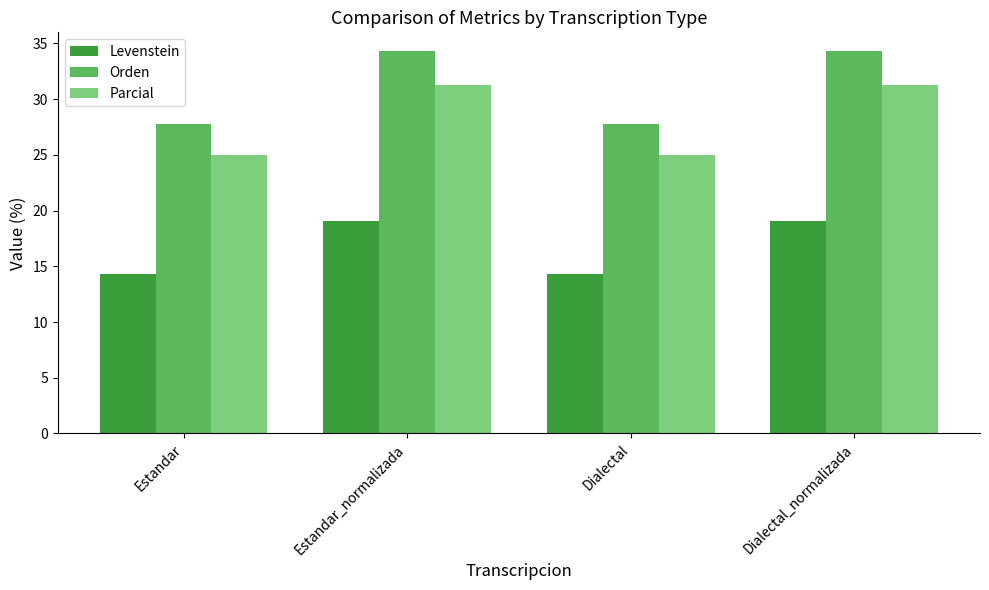

What is the label of the 2nd bar from the left?

Estandar_normalizada